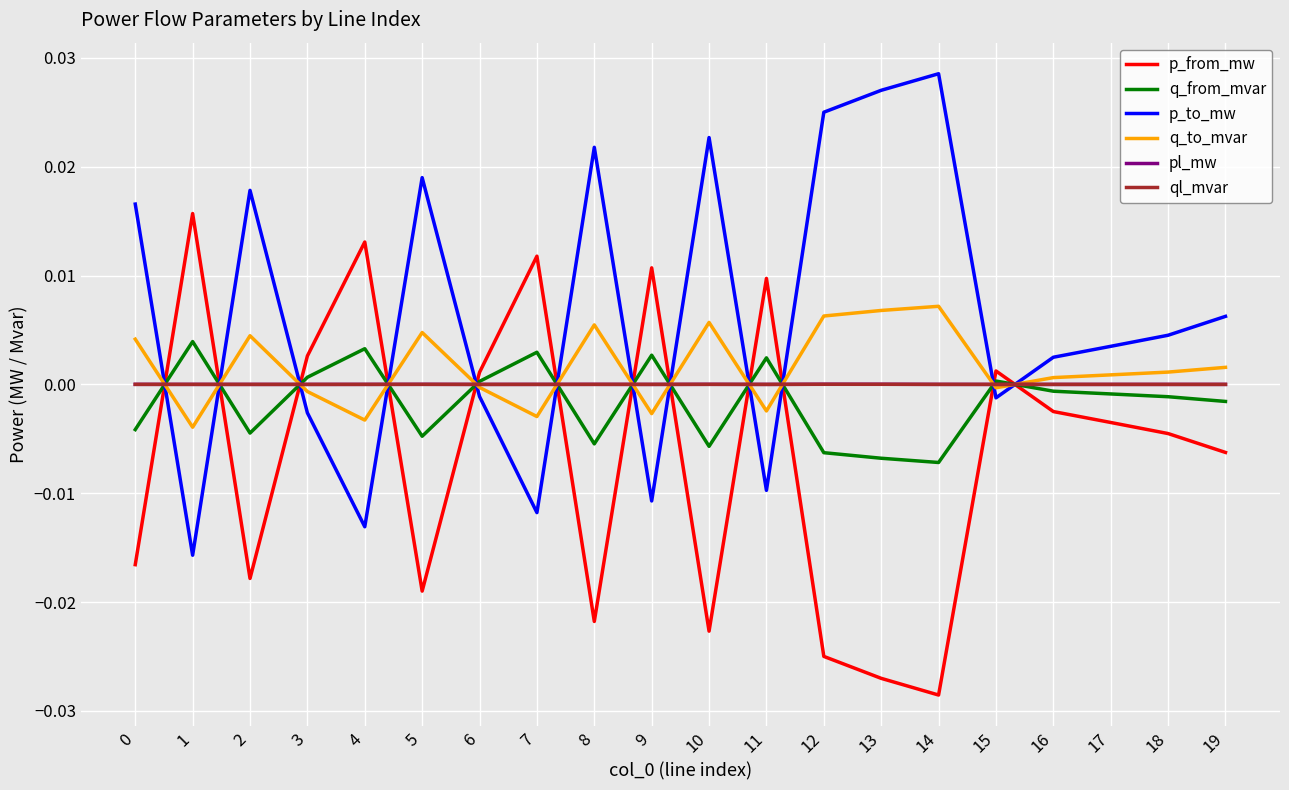

Which category has the lowest value in the p_from_mw series?

14